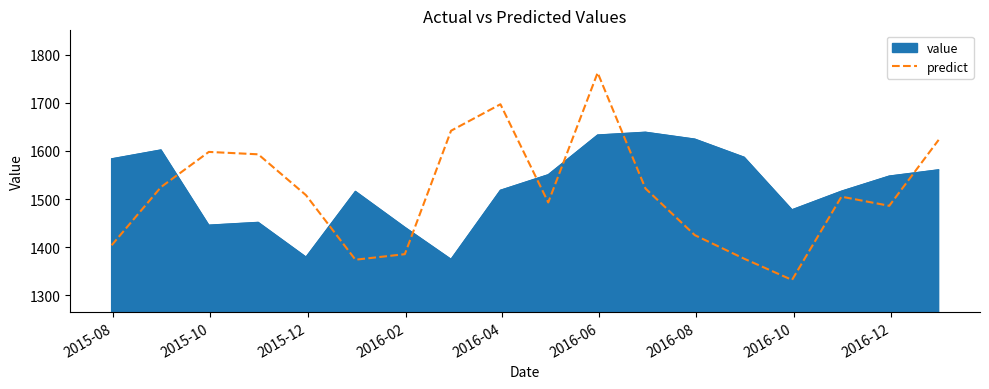

How many categories are shown in the chart?

18